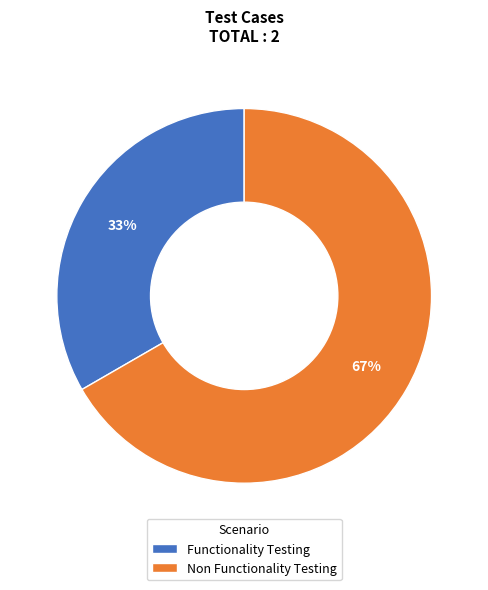

To the nearest percent, what is the combined percentage of Functionality Testing and Non Functionality Testing?

100%